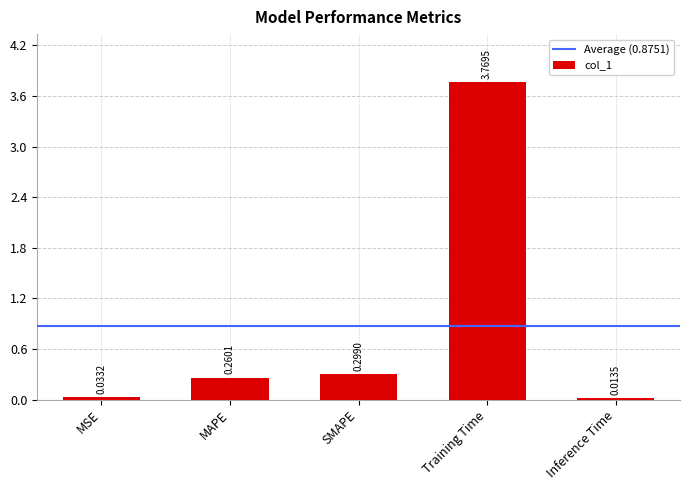

List the labels in order of value, smallest first.

Inference Time, MSE, MAPE, SMAPE, Training Time